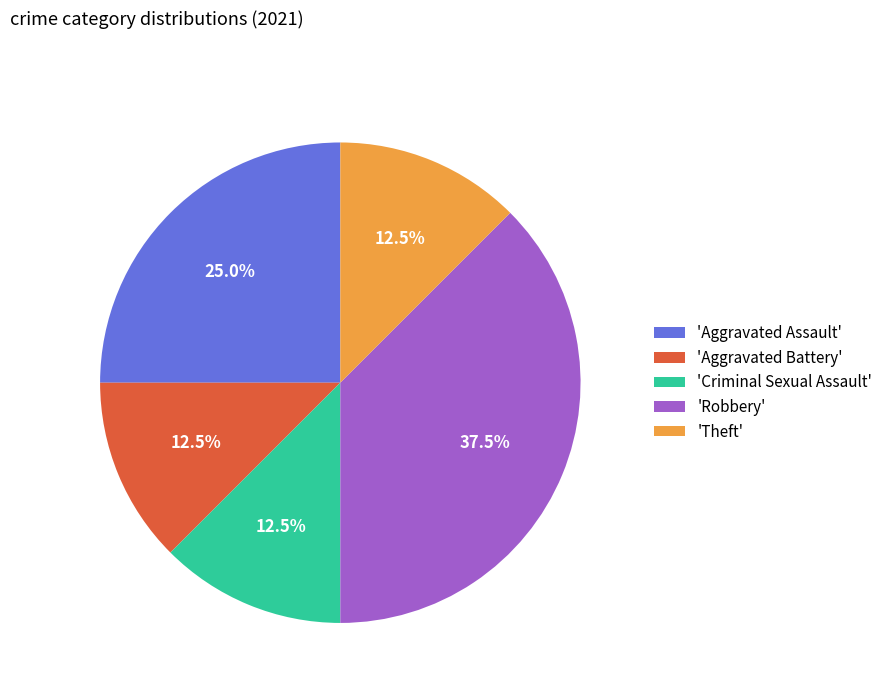

How many slices are in this pie chart?

5